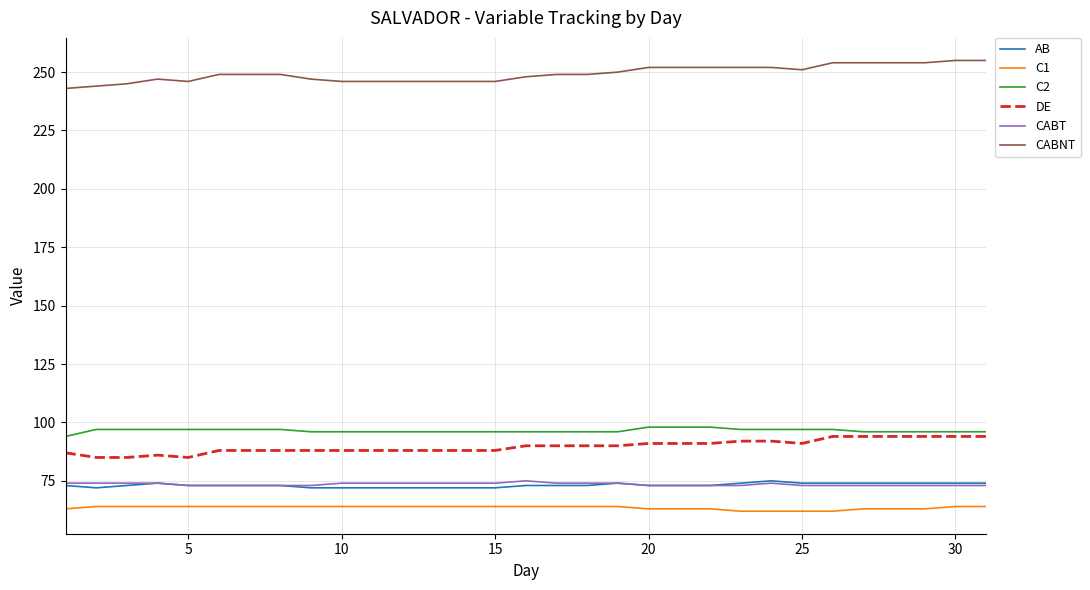

True or false: C1 and DE cross at least once.

False